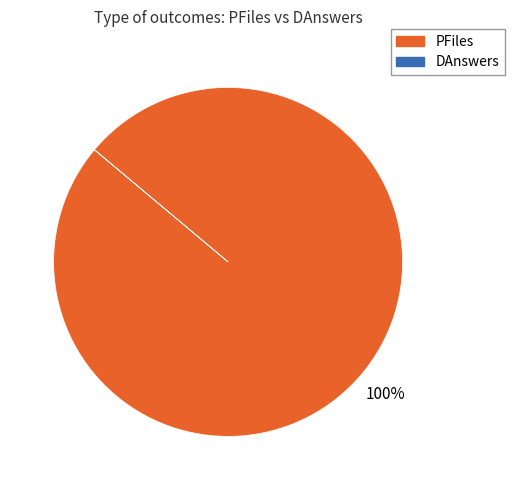

Does any single category account for the majority?

Yes